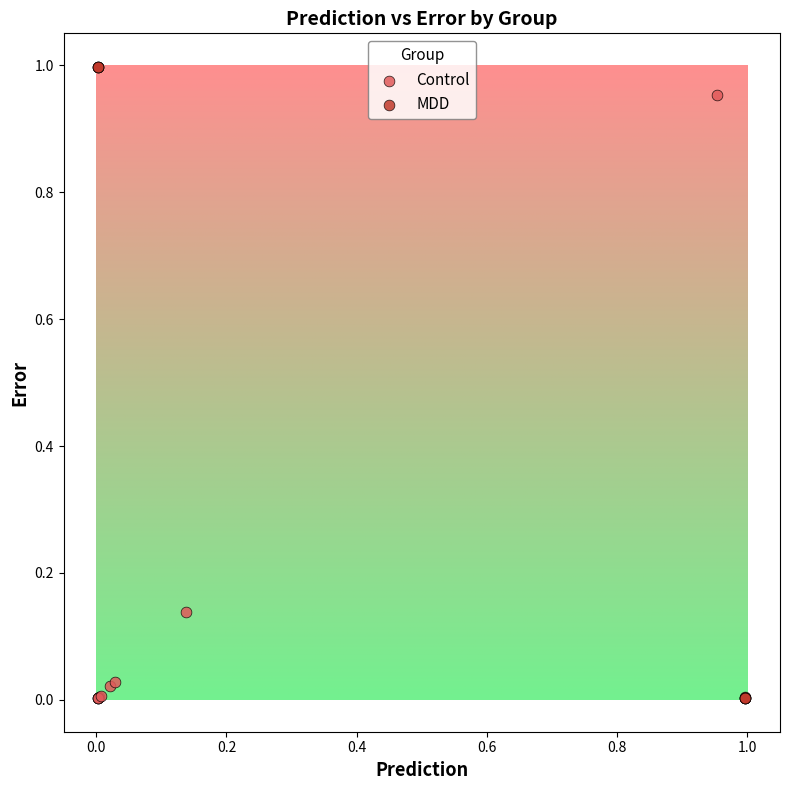

Which series reaches the maximum Y coordinate?

MDD